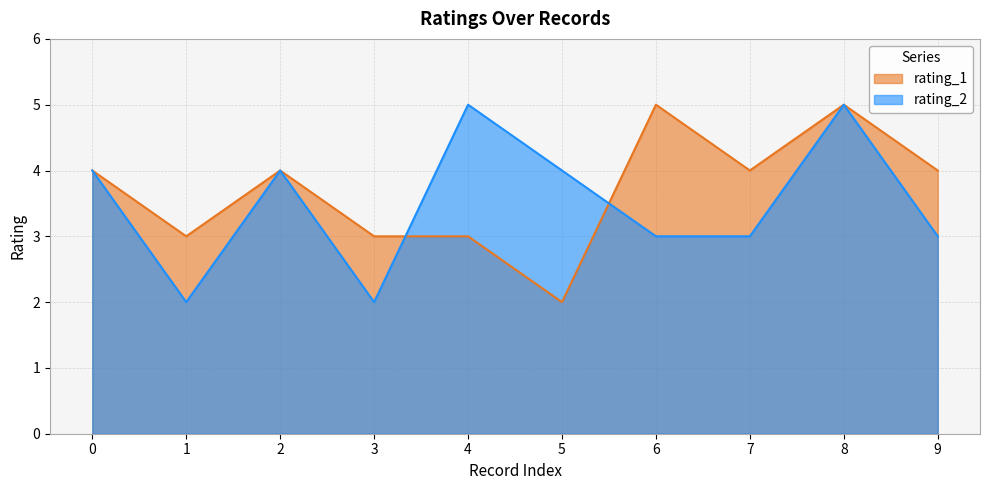

How many lines are shown in the chart?

2